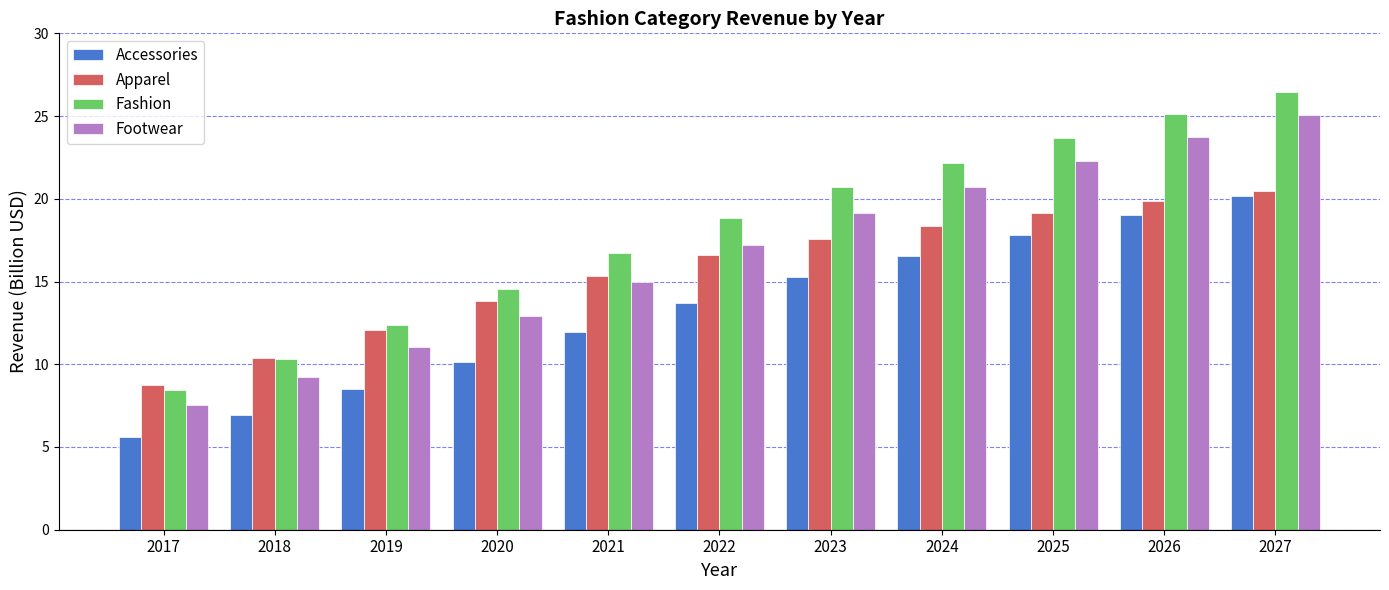

Is the value of Accessories at 2018 greater than the value of Apparel at 2024?

No